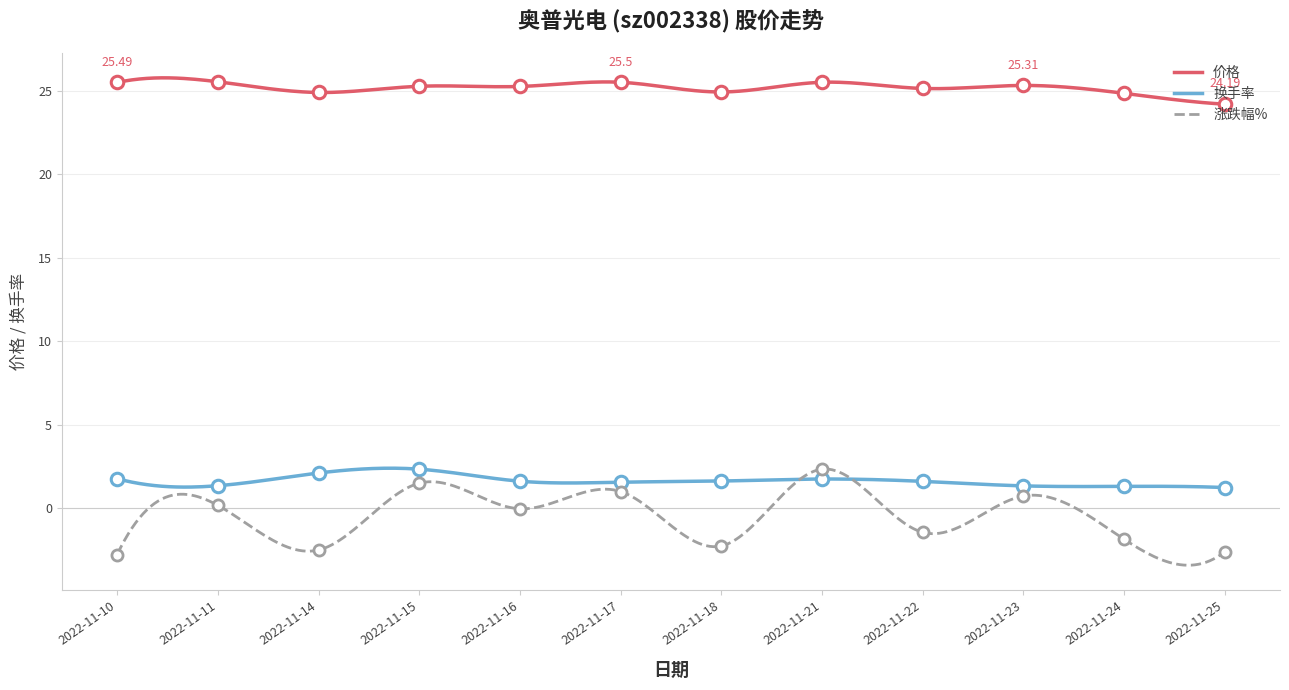

At how many categories does at least one series exceed 5?

12